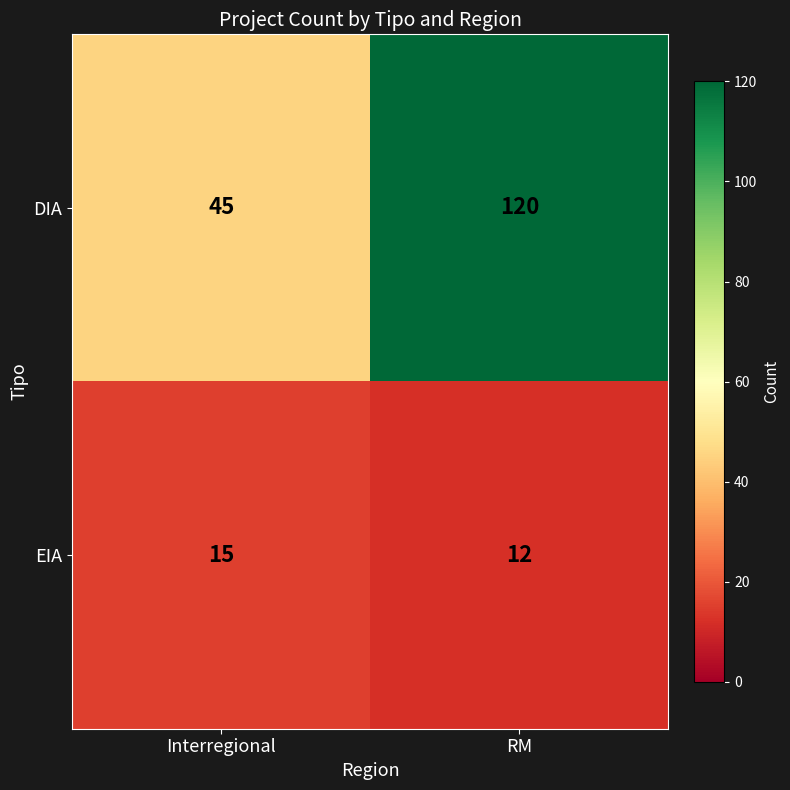

The DIA series shows 196 at RM. True or false?

False